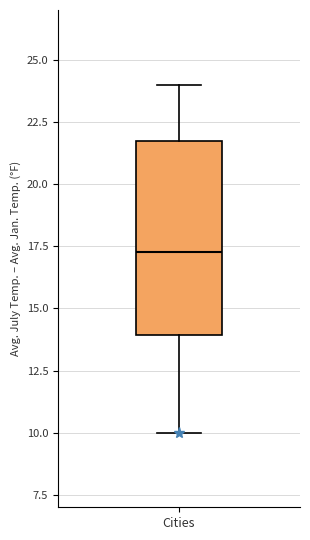

Transcribe this box plot: give where the median line is, the range the box spans, and where the two whiskers end, as read against the y-axis. The values are not printed on the chart, so give them approximately, as read against the axis.

median 17.5, box 14.0 to 22.0, whiskers 10.0 to 24.0